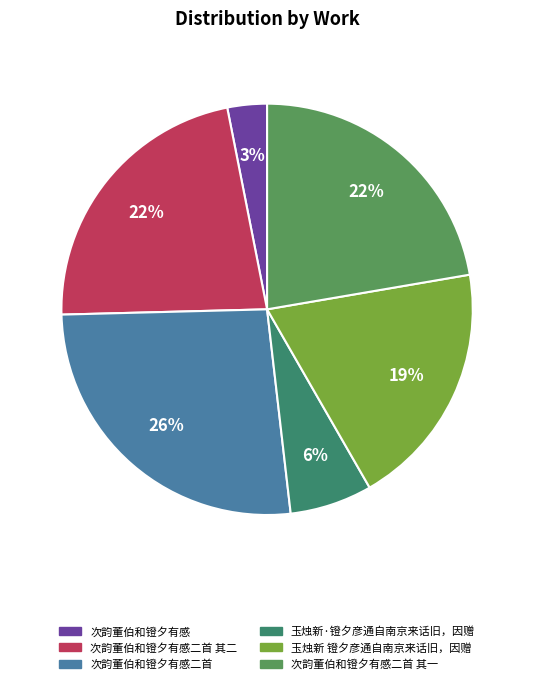

To the nearest percent, what is the average slice percentage?

17%